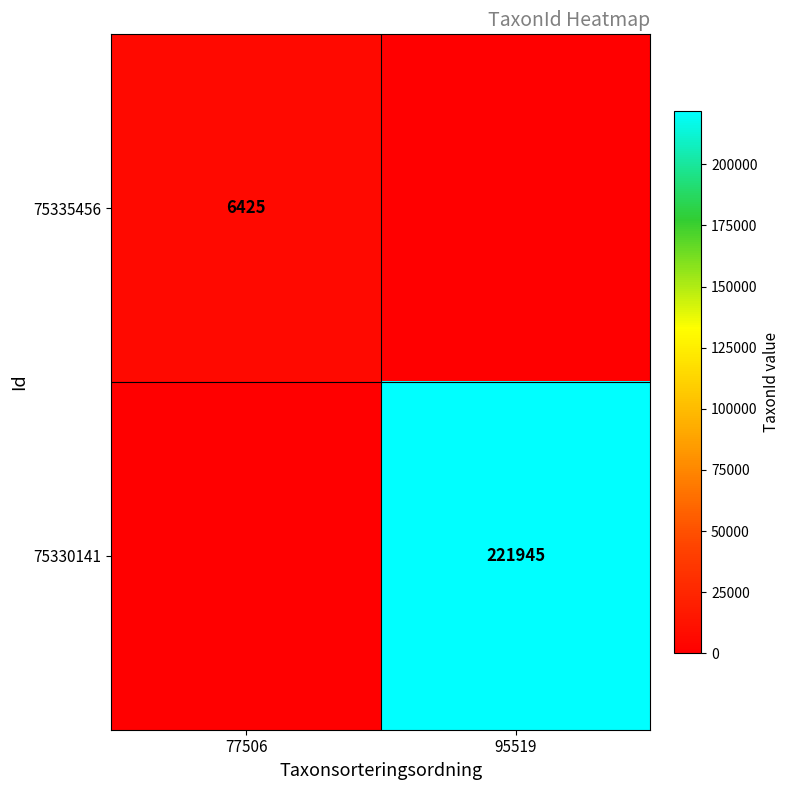

True or false: 75330141 has a value of 57059 at 95519.

False